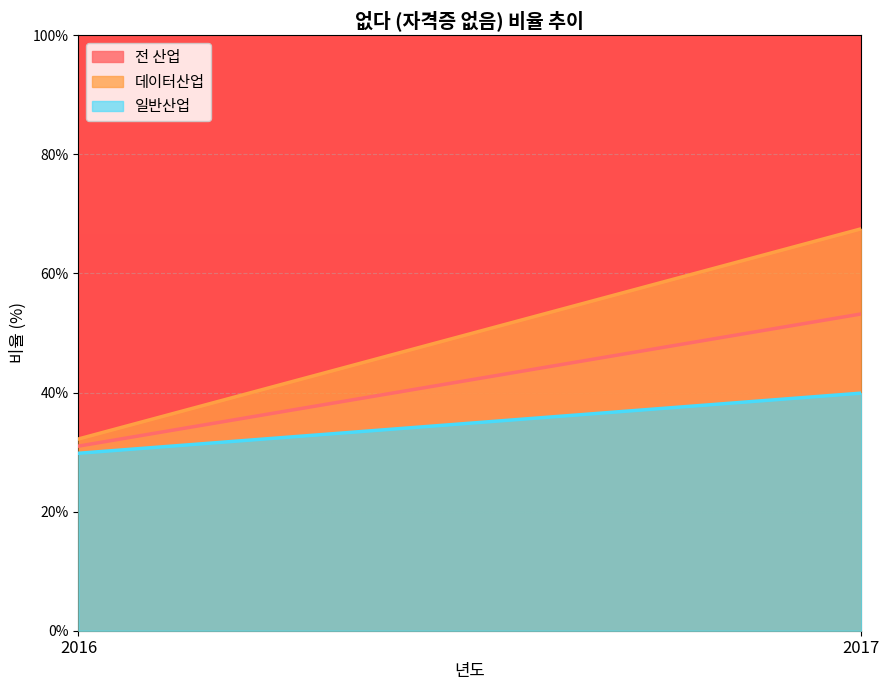

Is it true that 전 산업 equals 53.2 at 2017?

True